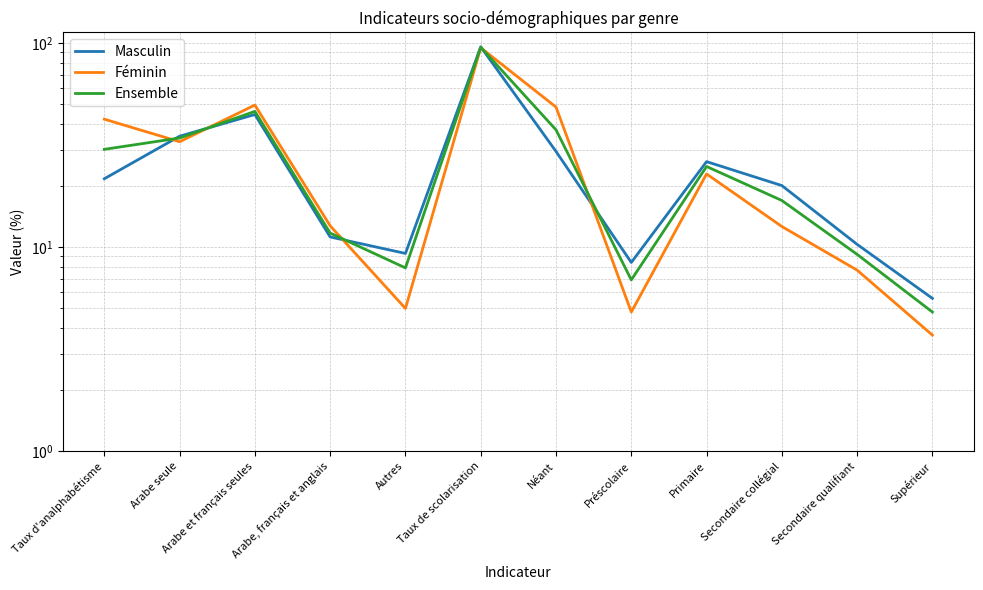

Is it true that Masculin equals 9.0 at Supérieur?

False